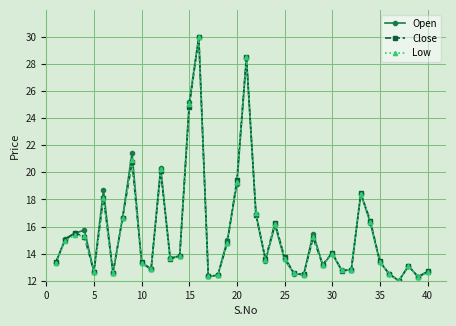

In Low, how many points are higher than both neighbors (excluding endpoints)?

11